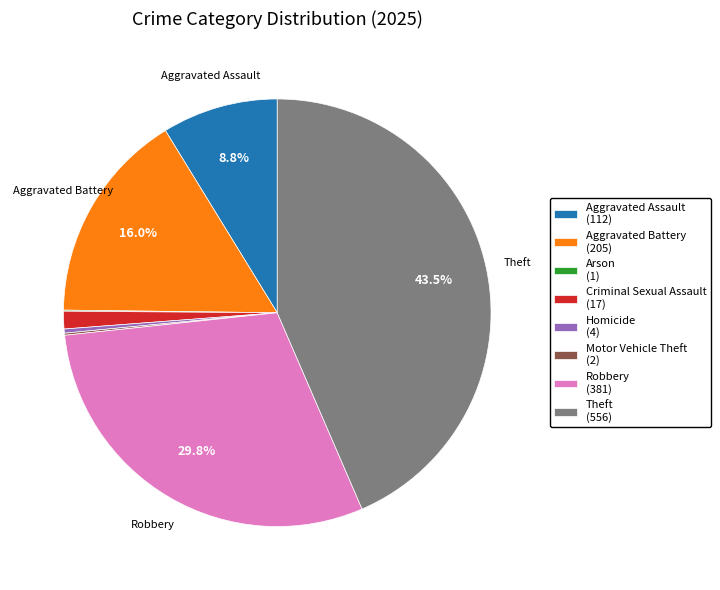

Approximately how many times larger is the value at Homicide compared to Criminal Sexual Assault?

0.2